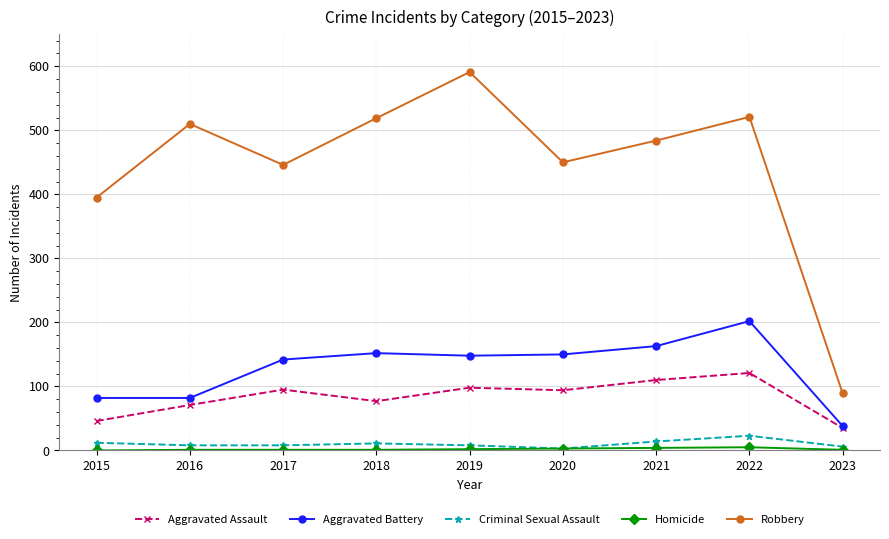

What is the maximum value for Robbery?

591